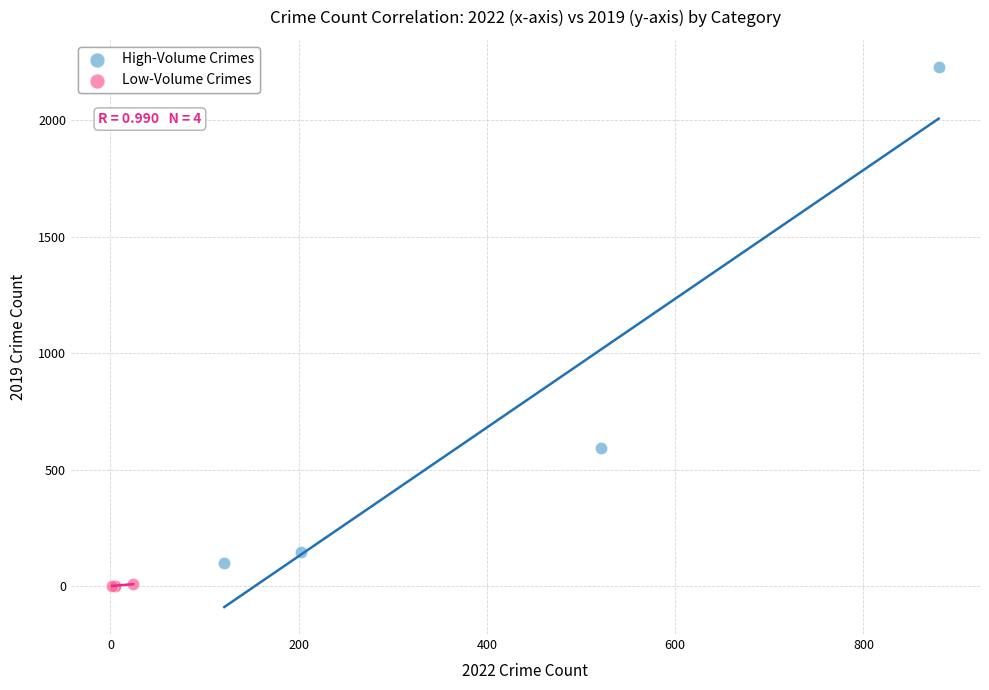

Which series contains the highest Y value?

High-Volume Crimes